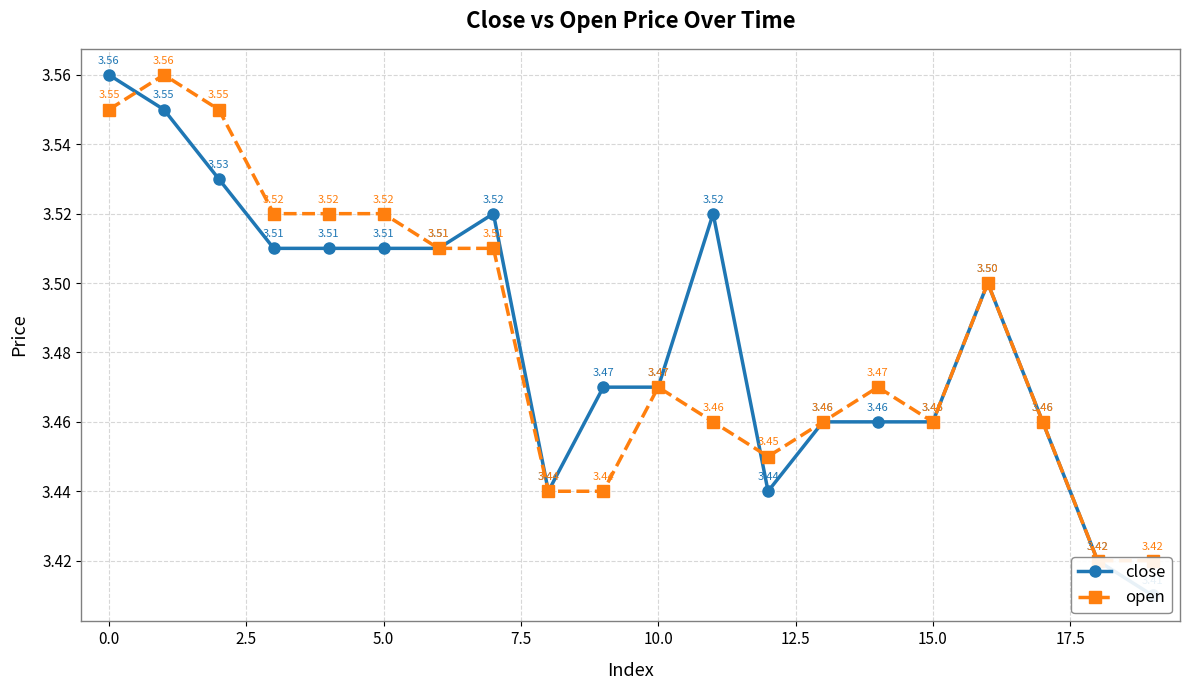

The value of close at 12.5 is 3.5. True or false?

True